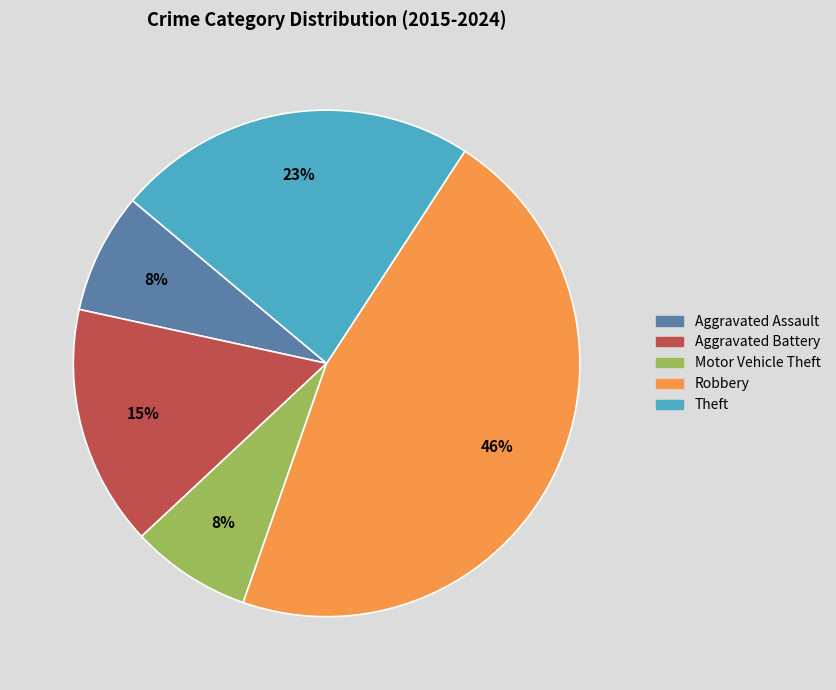

To the nearest percent, what is the difference between the Theft and Aggravated Battery slice percentages?

8%